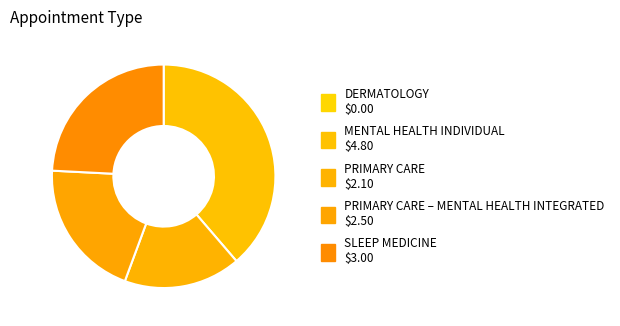

Which category has the biggest portion of the pie?

MENTAL HEALTH INDIVIDUAL